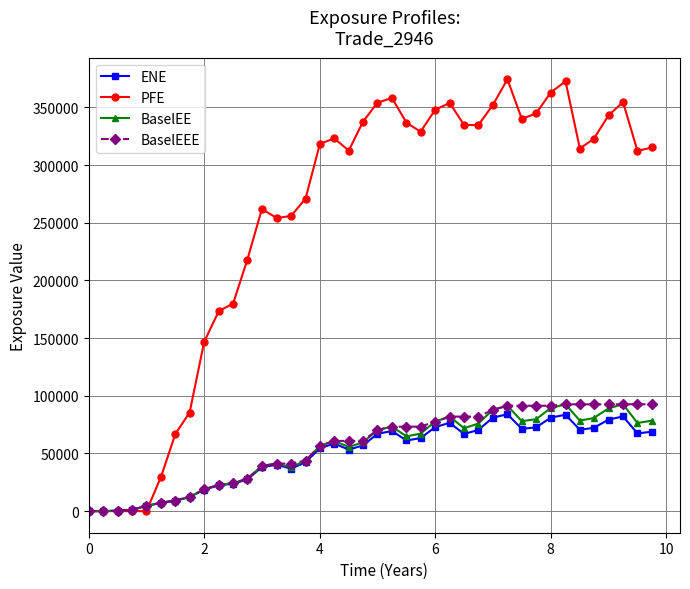

How many categories are shown in the chart?

40